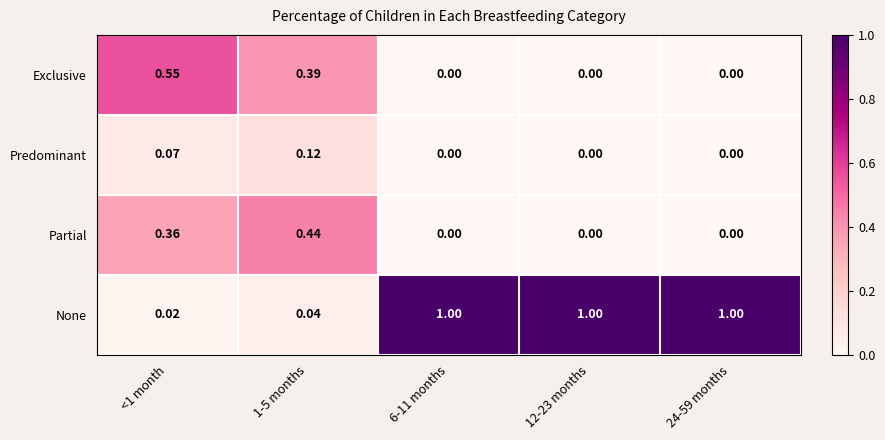

How many distinct data groups are displayed?

4